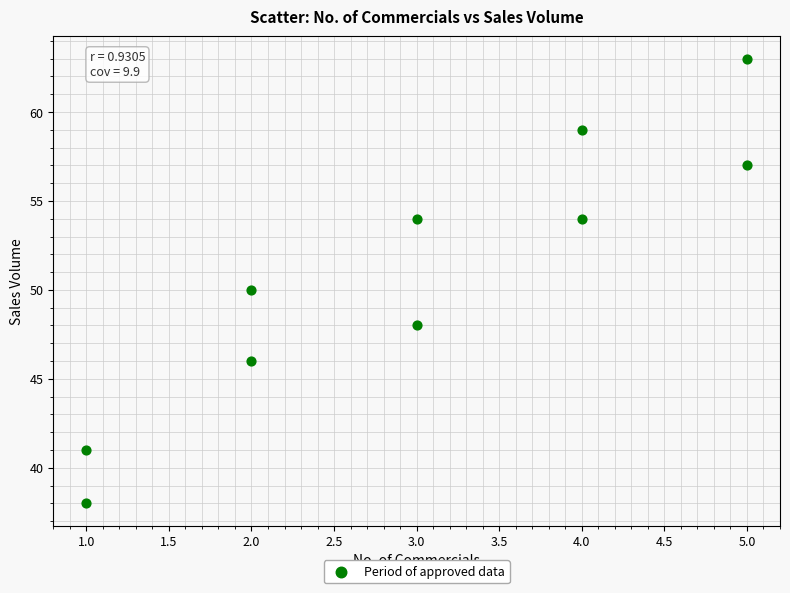

What is the average Y value?

51